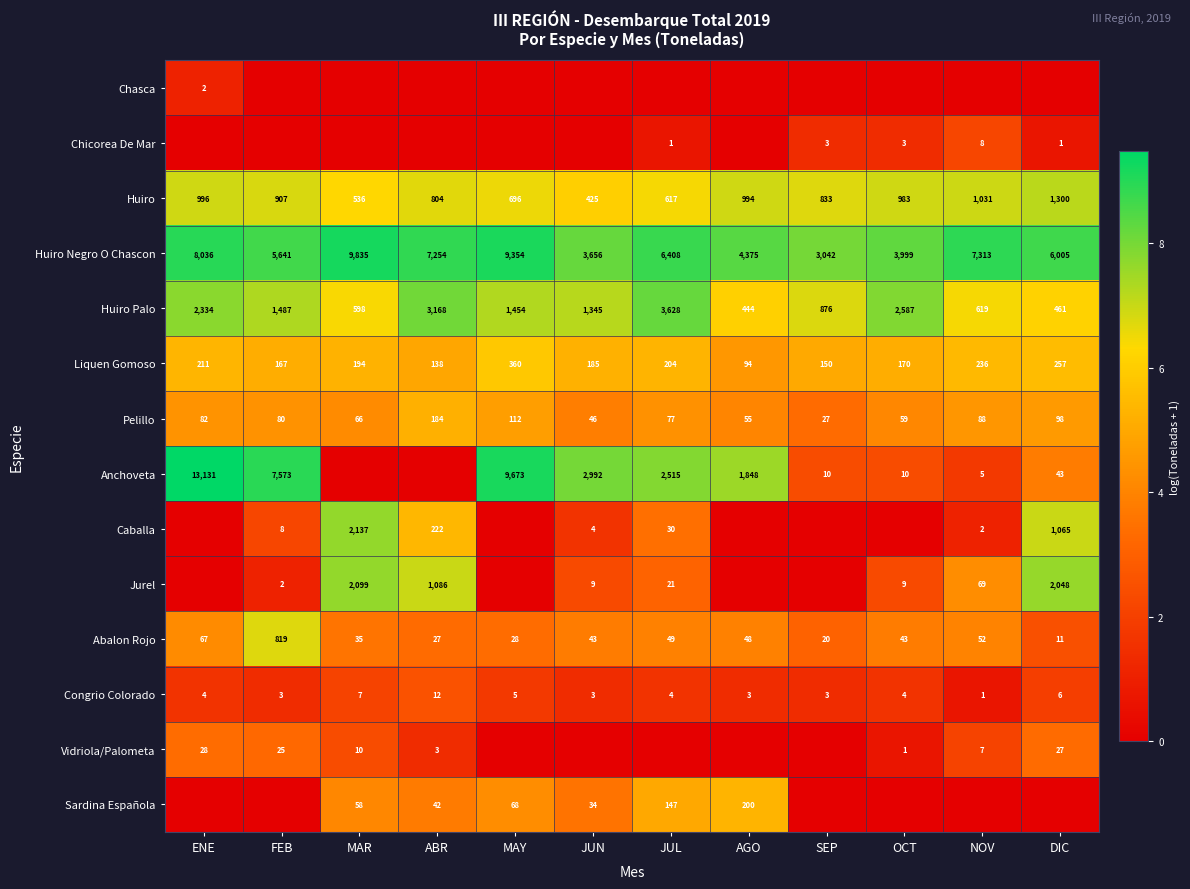

The value of Huiro Negro O Chascon at NOV is 7313. True or false?

True